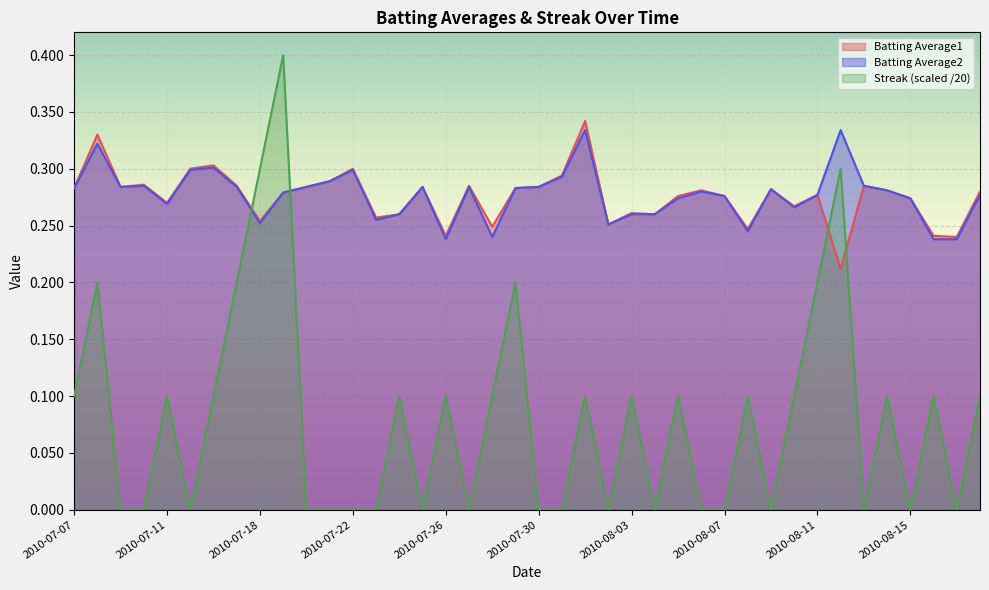

At which label is Batting Average2 closest to 0?

2010-07-26